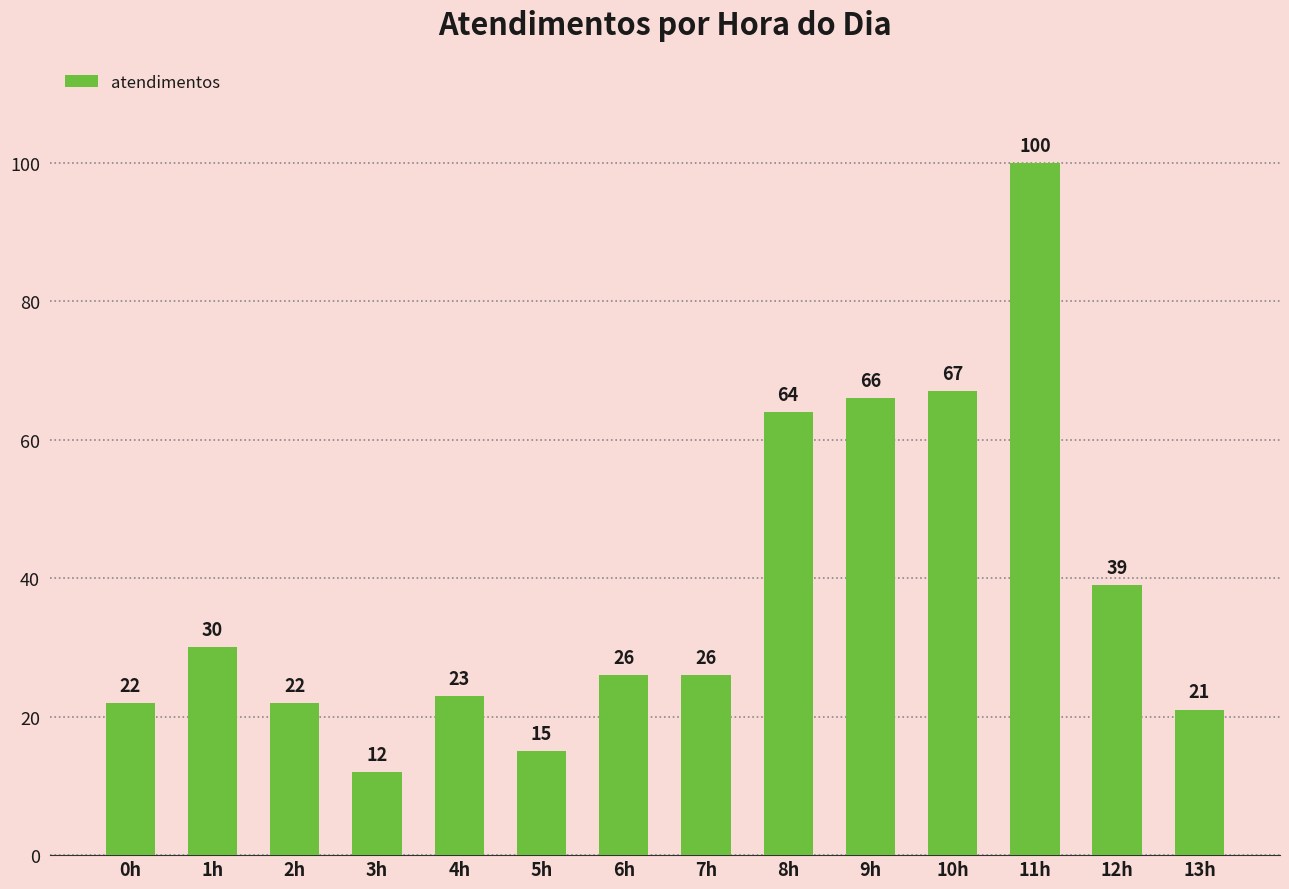

Reading right to left, what are all the values shown in this chart?

13h=21	12h=39	11h=100	10h=67	9h=66	8h=64	7h=26	6h=26	5h=15	4h=23	3h=12	2h=22	1h=30	0h=22